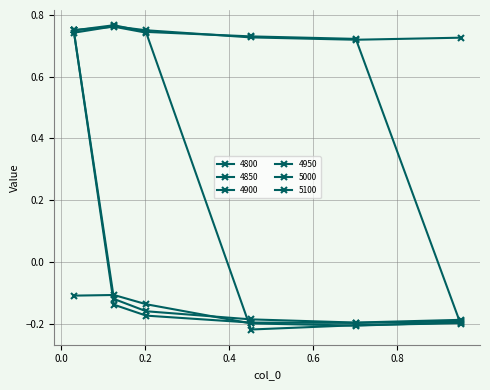

What is the label of the 6th point from the right?

0.03013698630136986